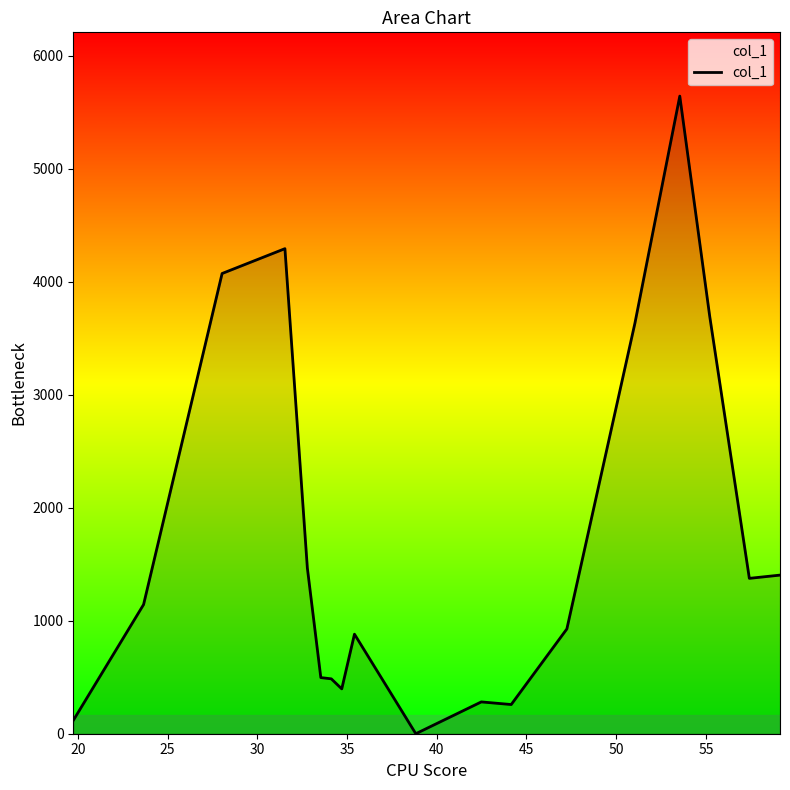

What is the greatest value displayed?

5643.8